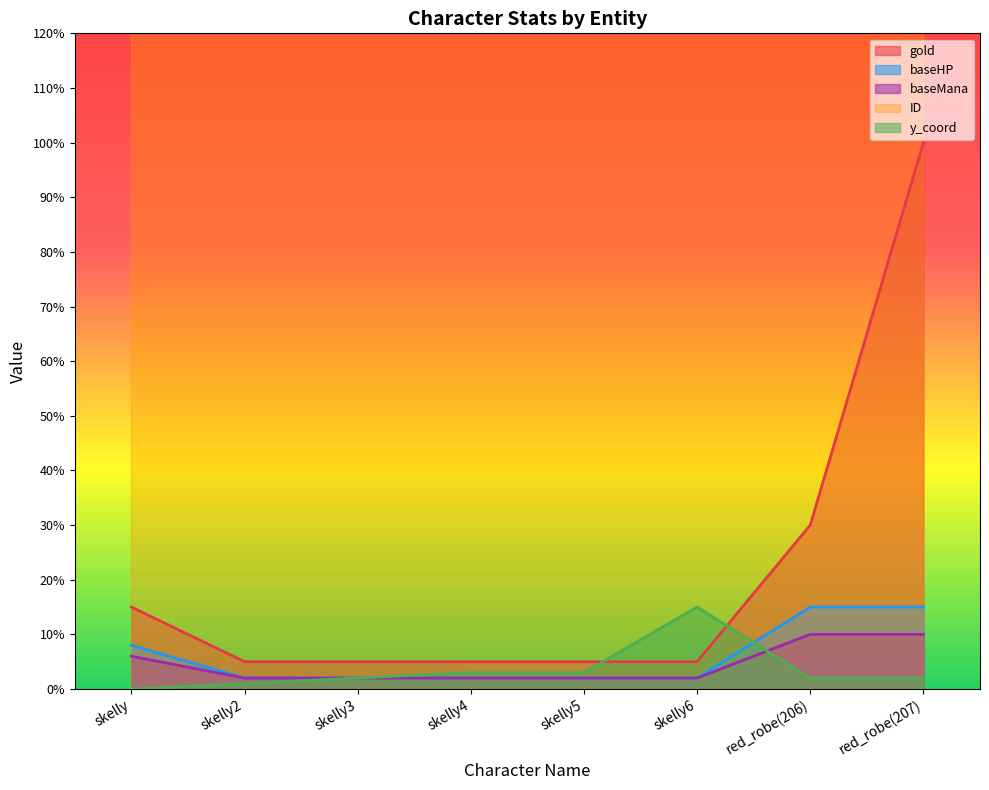

What position from the left is skelly2?

2